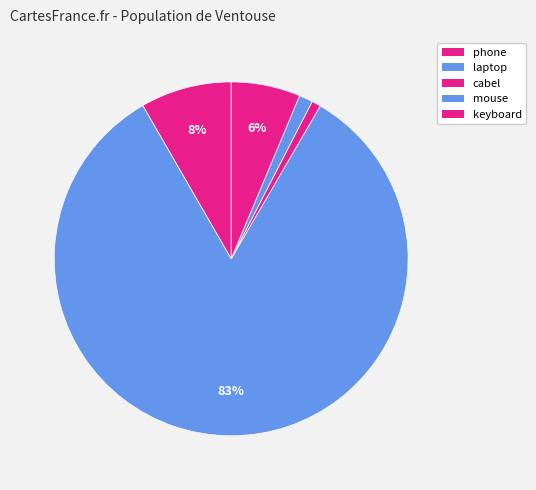

Is there any slice that represents more than half of the pie?

Yes